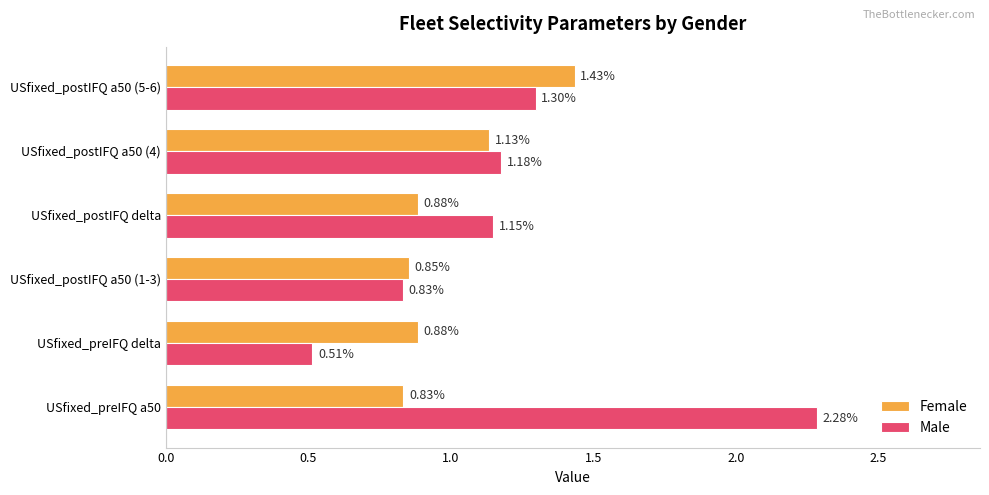

Which category has the lowest value across all series?

USfixed_preIFQ delta